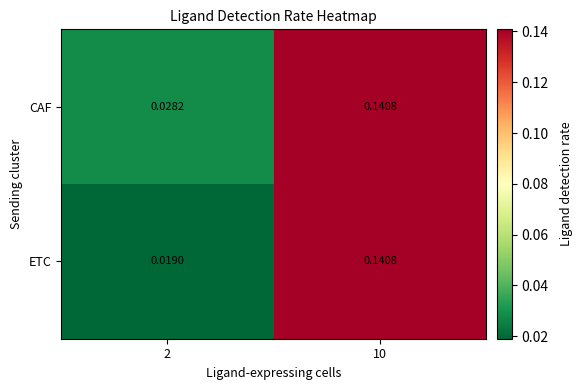

Which series has the largest total across all categories?

CAF